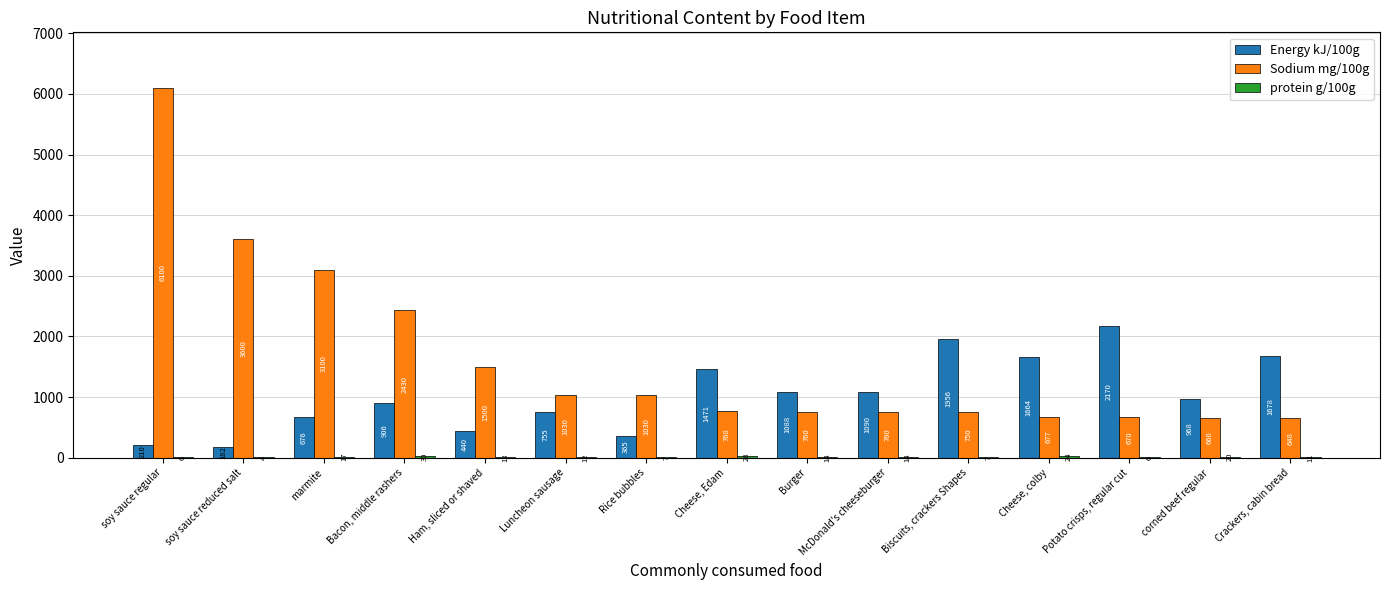

What is the difference between the Energy kJ/100g values at Ham, sliced or shaved and Luncheon sausage?

315.5